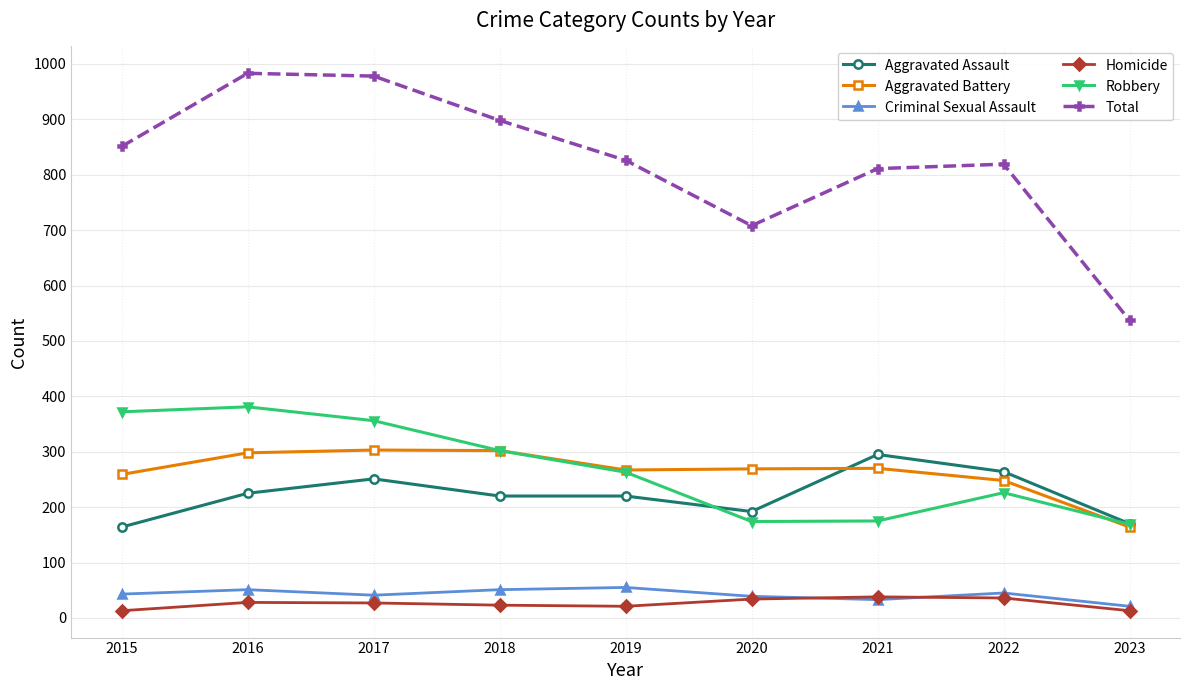

Does the chart display data point markers on the line(s)?

Yes